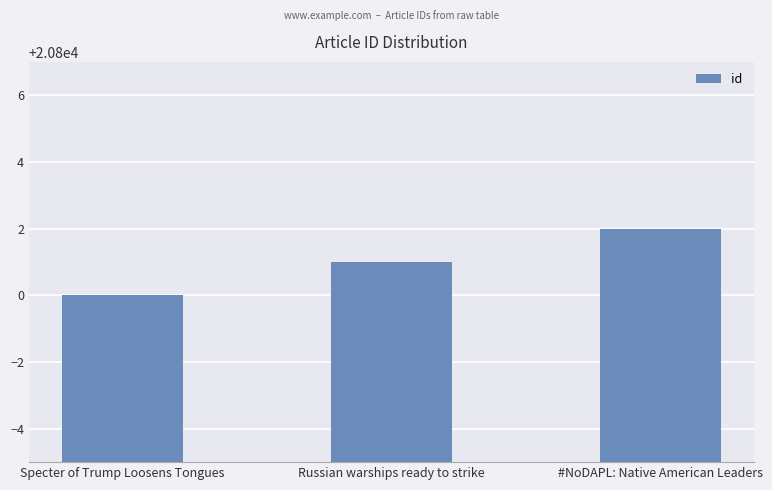

How many values are below 20801?

1